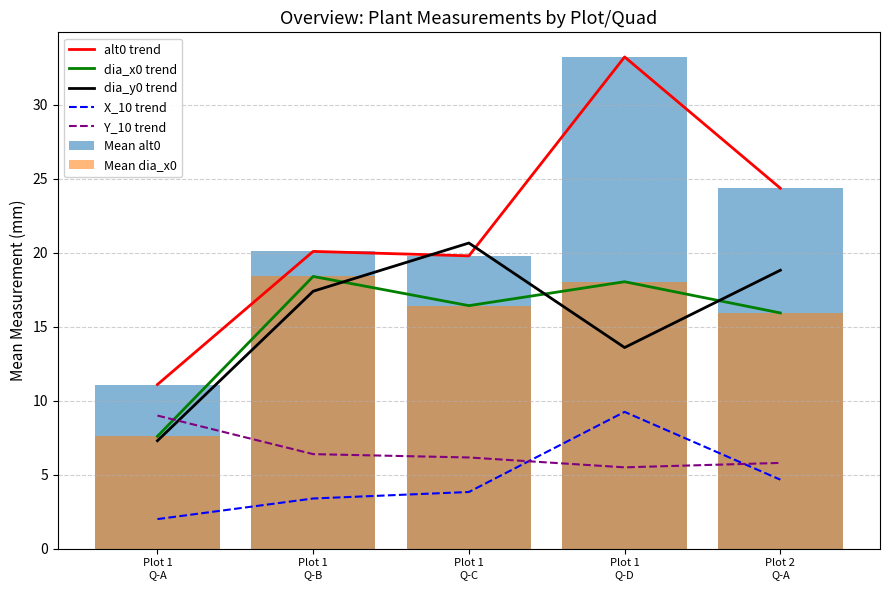

True or false: dia_x0 trend and X_10 trend cross at least once.

False